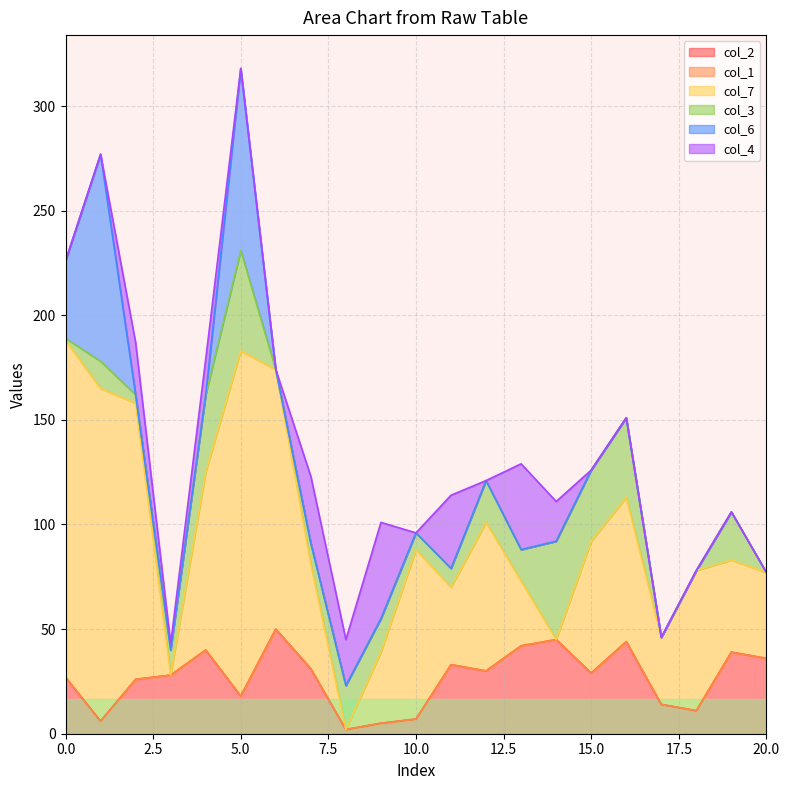

True or false: col_2 and col_3 intersect in this chart.

True